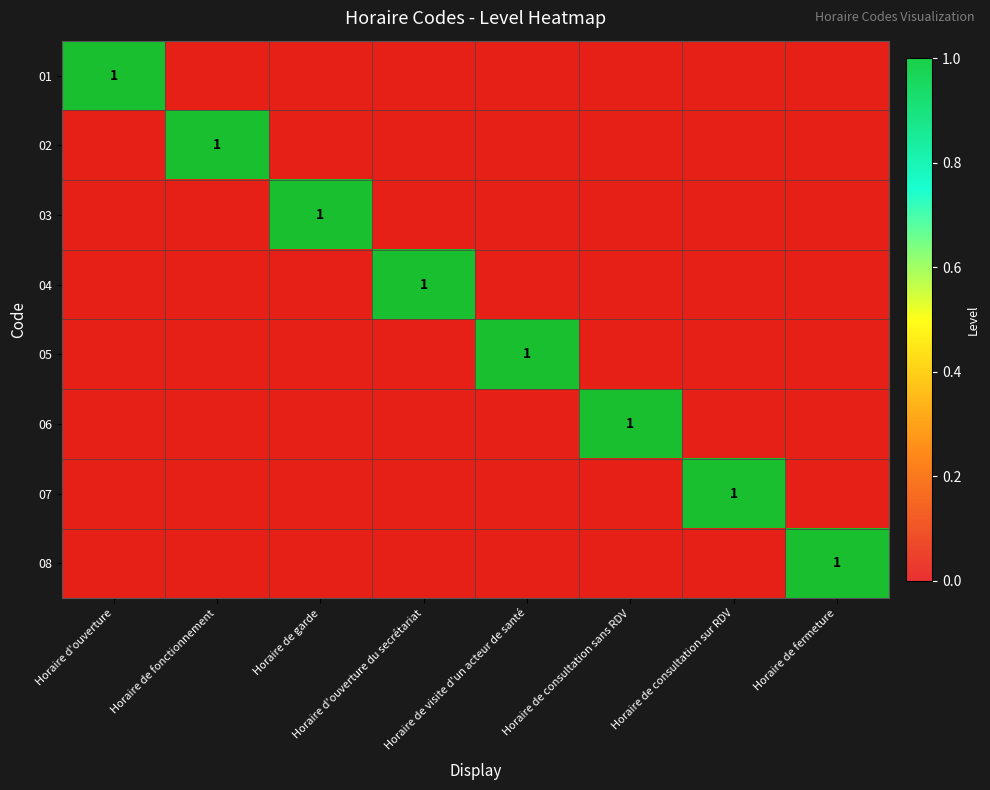

At how many categories does at least one series exceed 0?

8